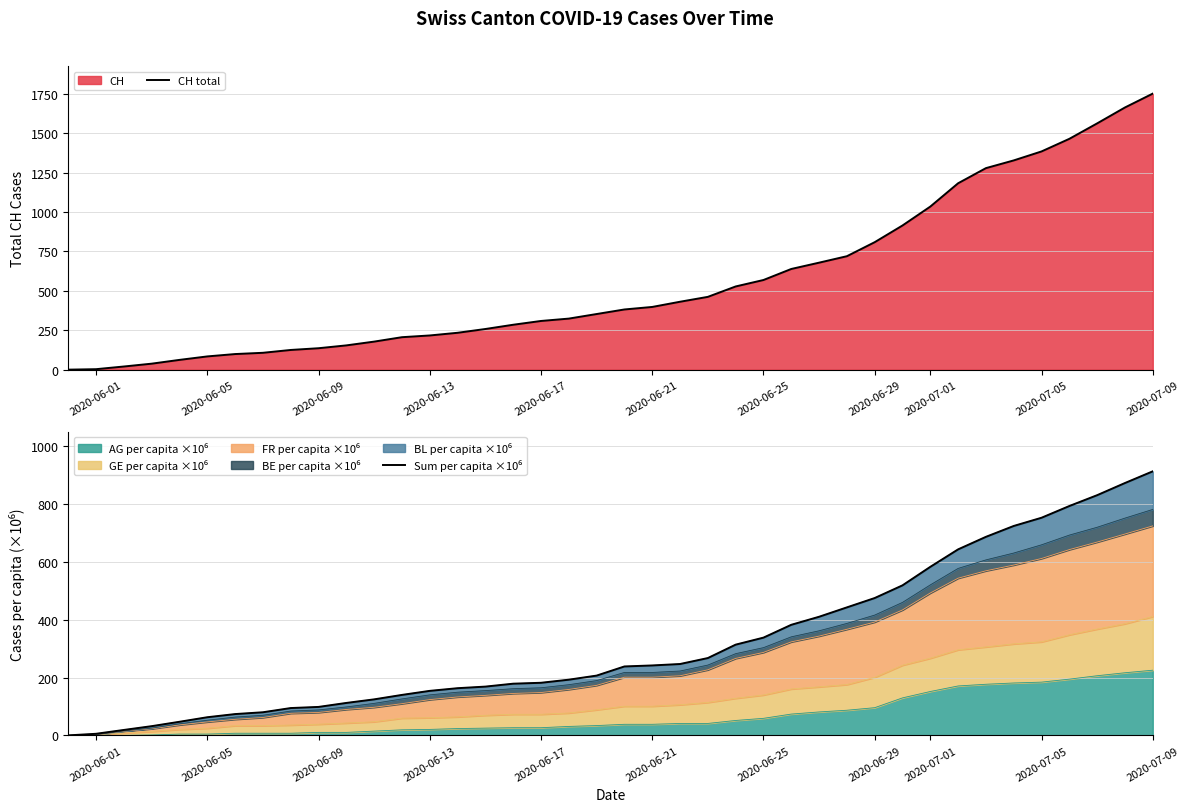

What is the highest value of the CH total series?

1752